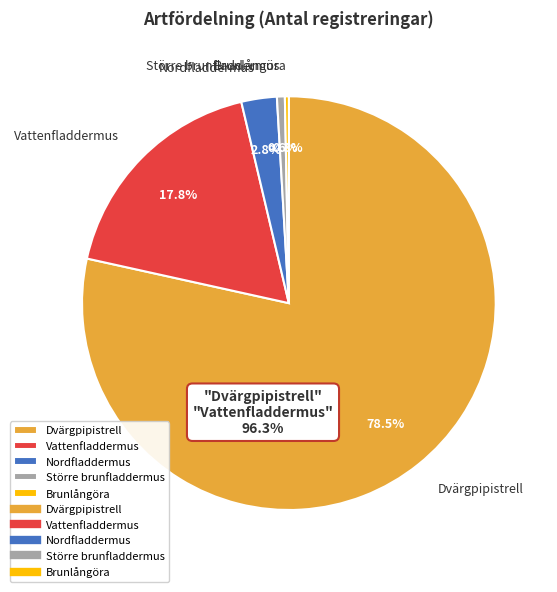

Which category accounts for the majority?

Dvärgpipistrell